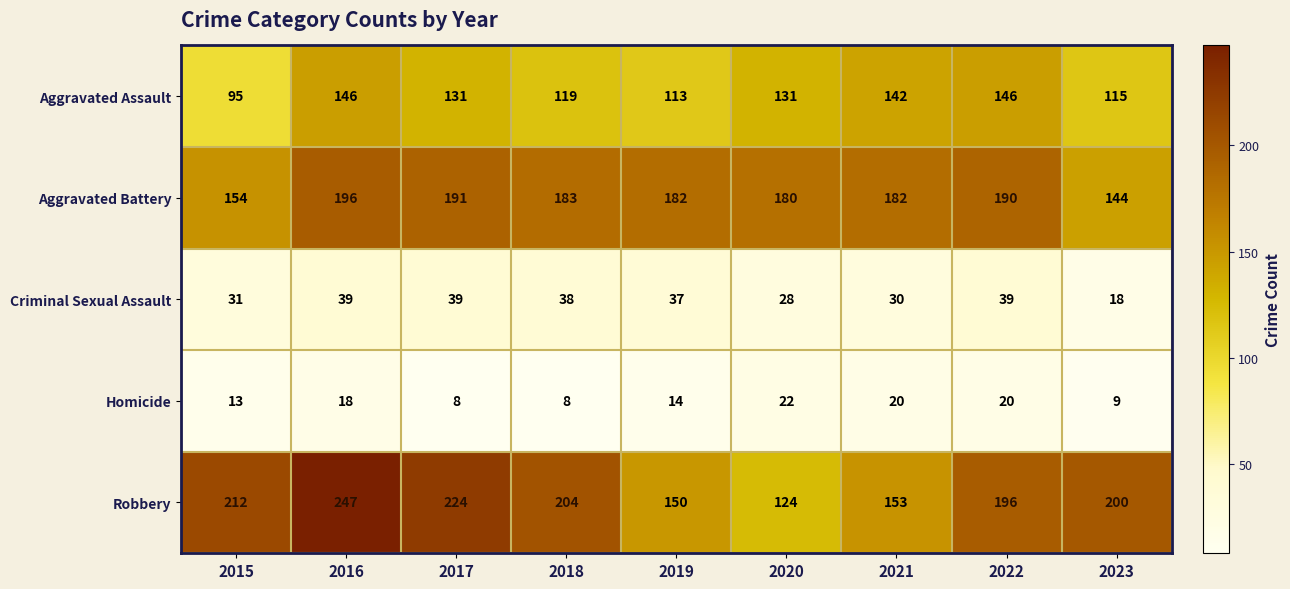

What is the maximum value for Homicide?

22